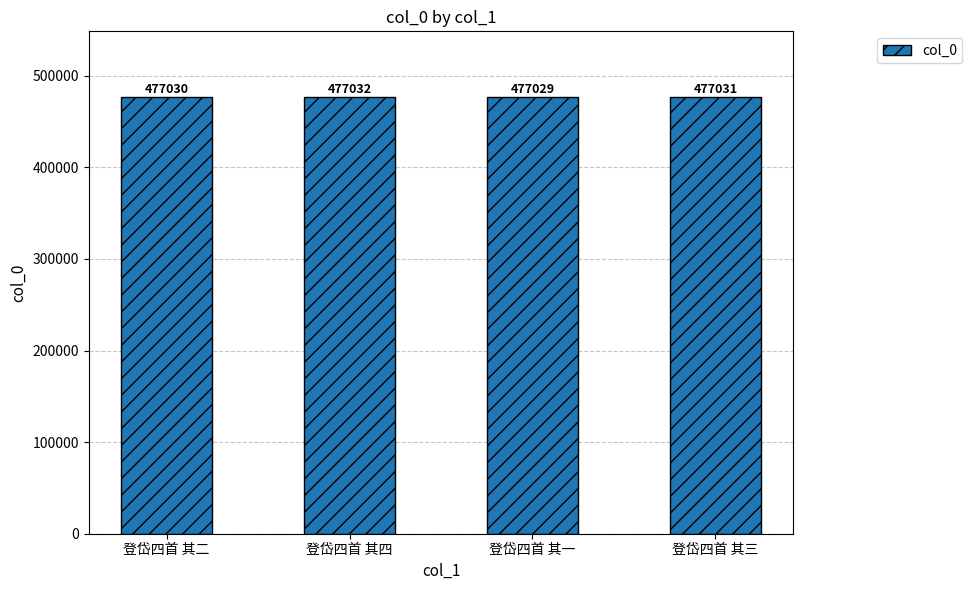

The value at 登岱四首 其三 is 153877. True or false?

False